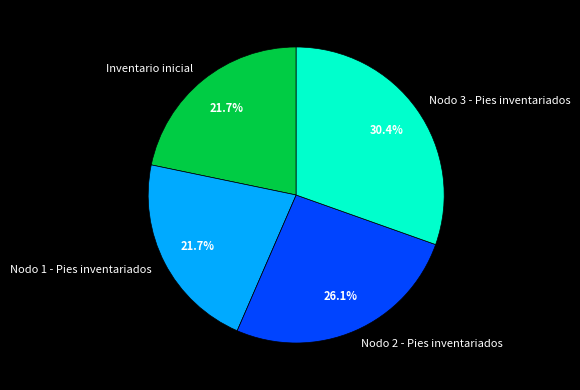

Is there a majority slice in this chart?

No